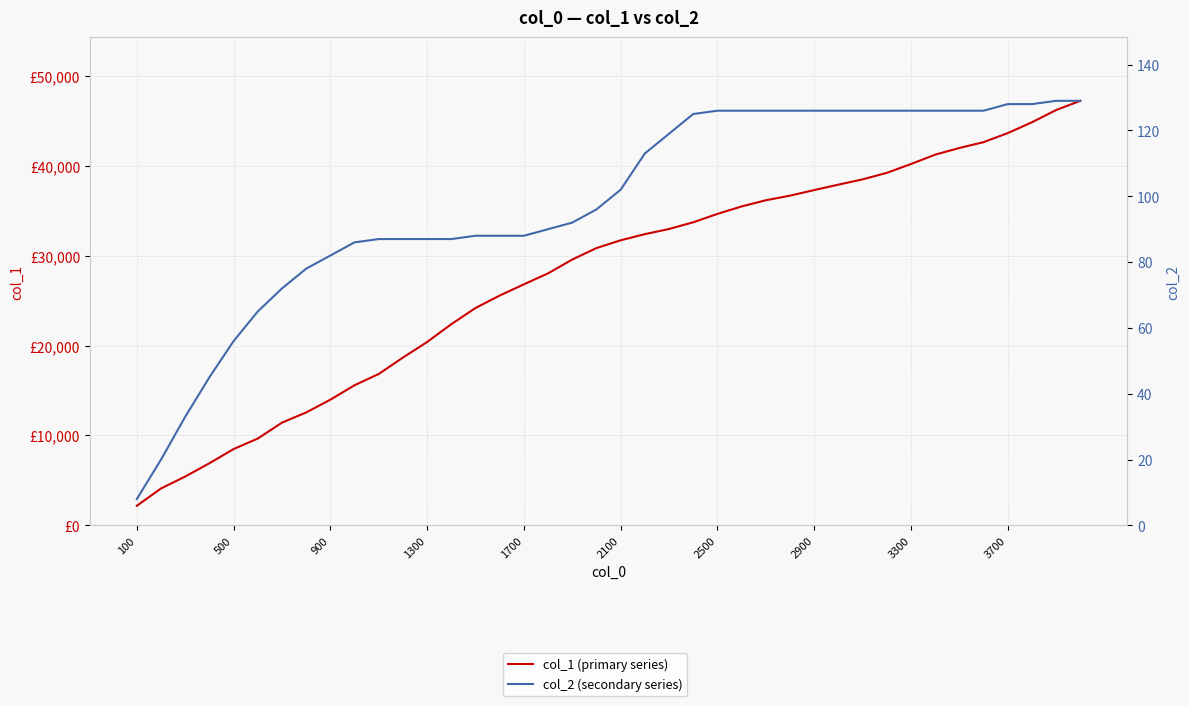

Which series has the largest total across all categories?

col_1 (primary series)